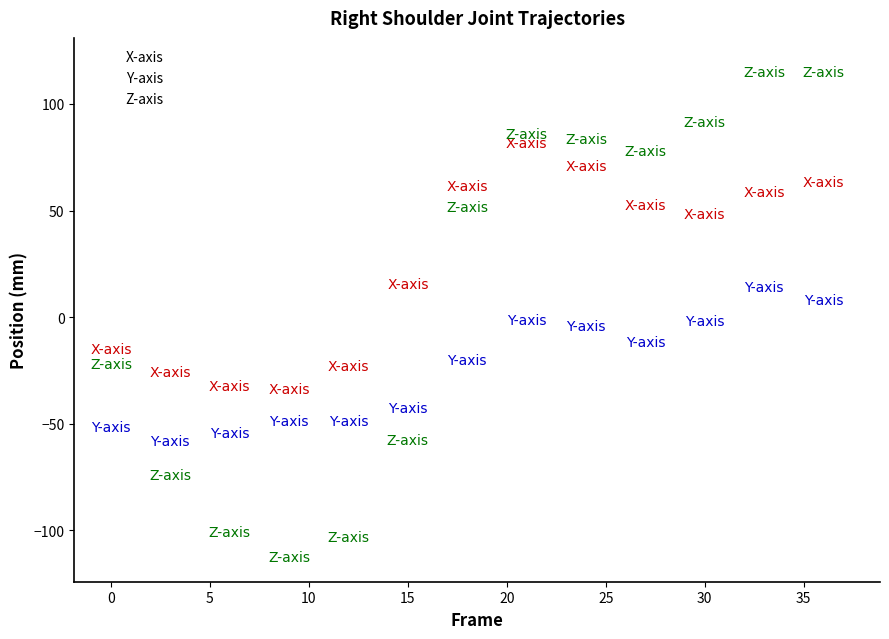

What are all the series names shown in the legend?

X-axis, Y-axis, Z-axis